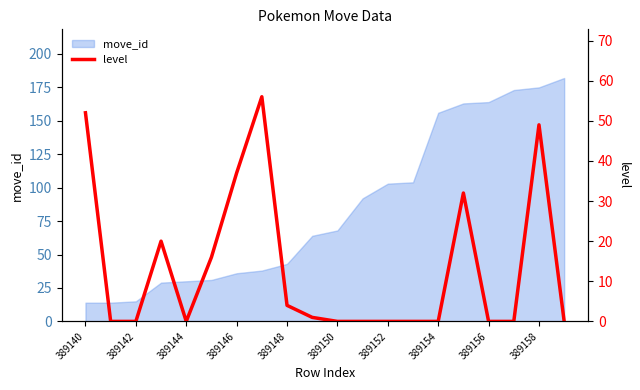

Reading left to right, list all the values displayed in this chart.

52	0	0	20	0	16	37	56	4	1	0	0	0	0	0	32	0	0	49	0